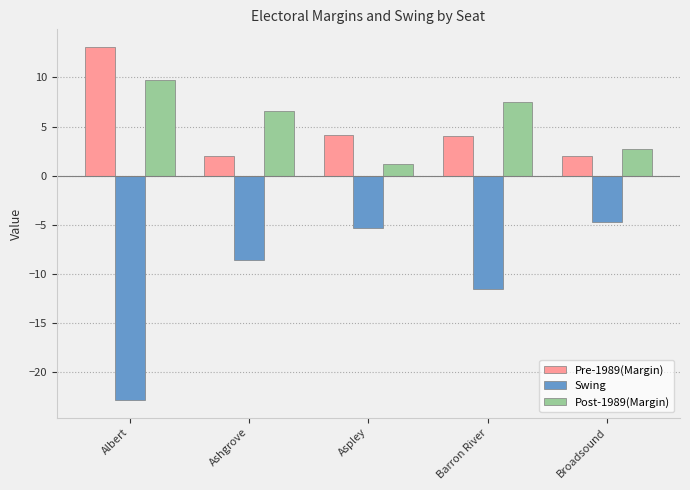

What are all the series names shown in the legend?

Pre-1989(Margin), Swing, Post-1989(Margin)